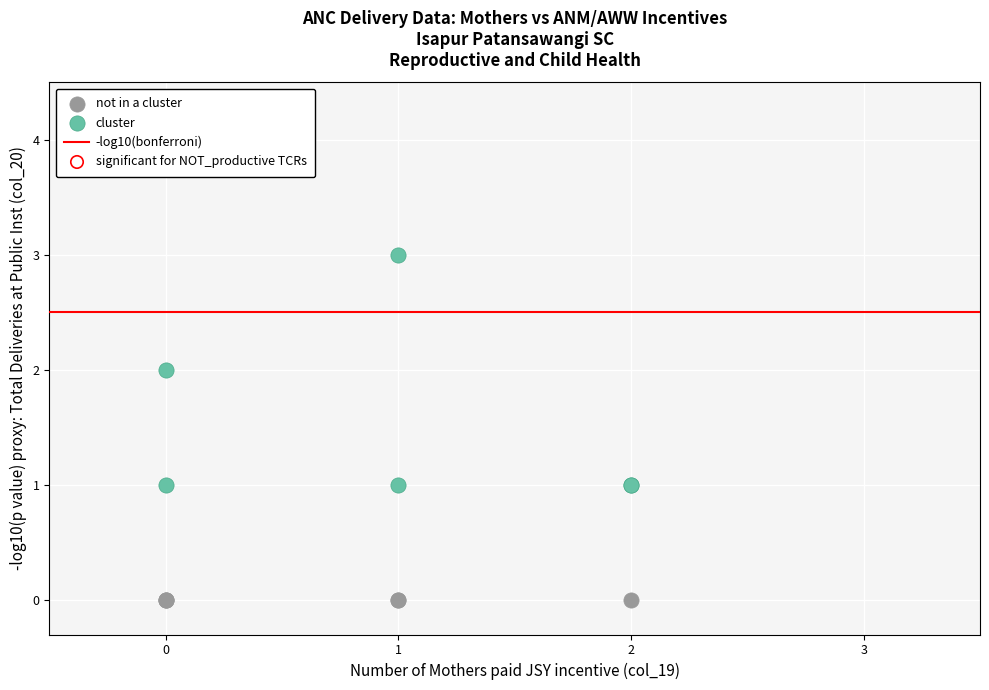

Which series reaches the maximum Y coordinate?

cluster